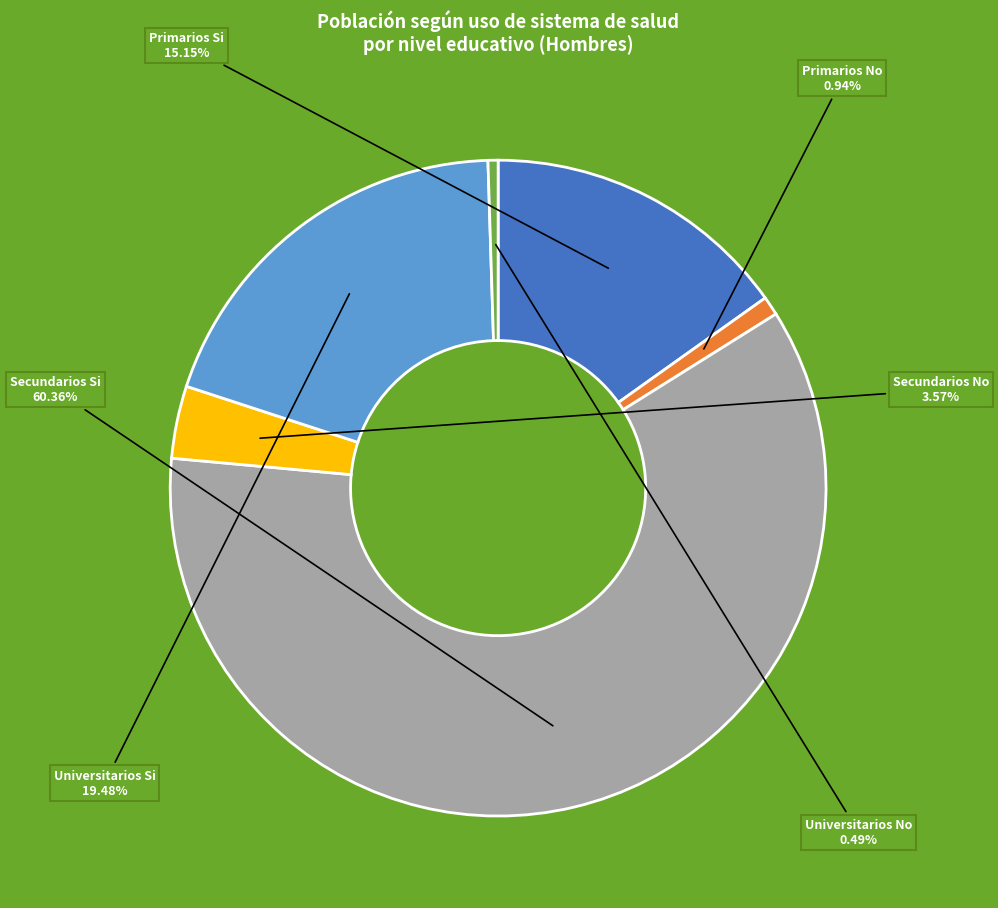

Which category has the biggest portion of the pie?

Secundarios Si